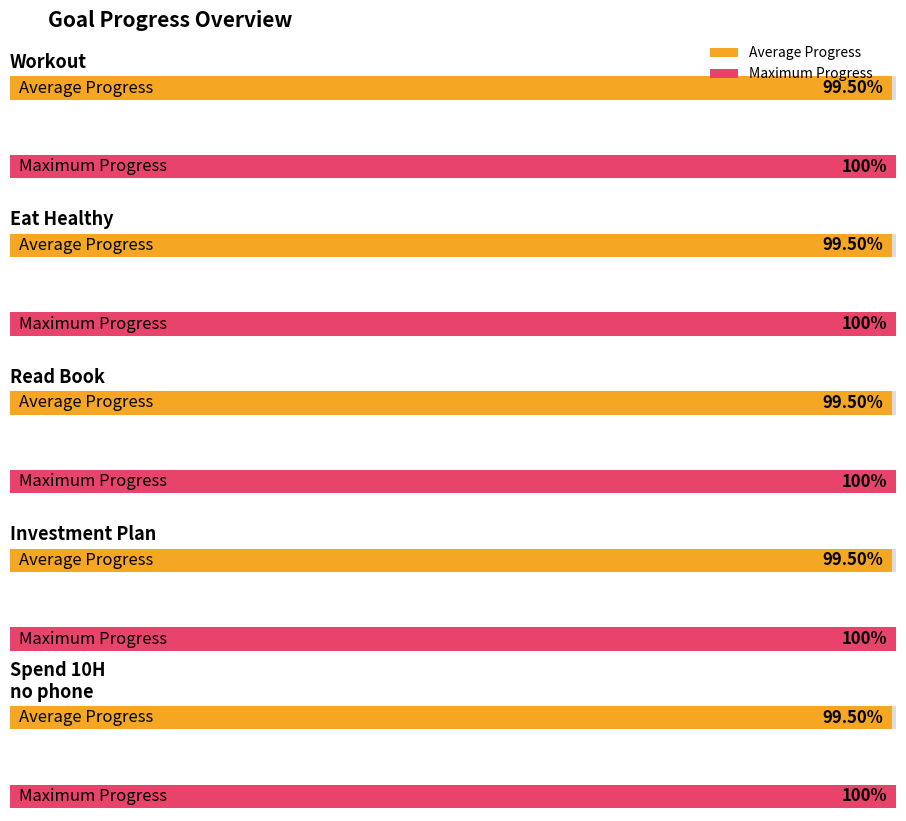

Count the number of data series in this chart.

2